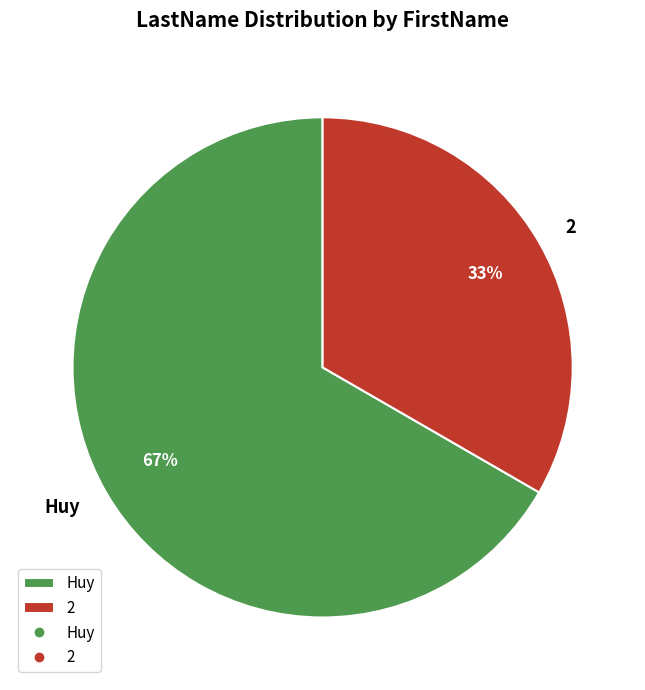

Is it true that 2 is 33% of the pie?

True